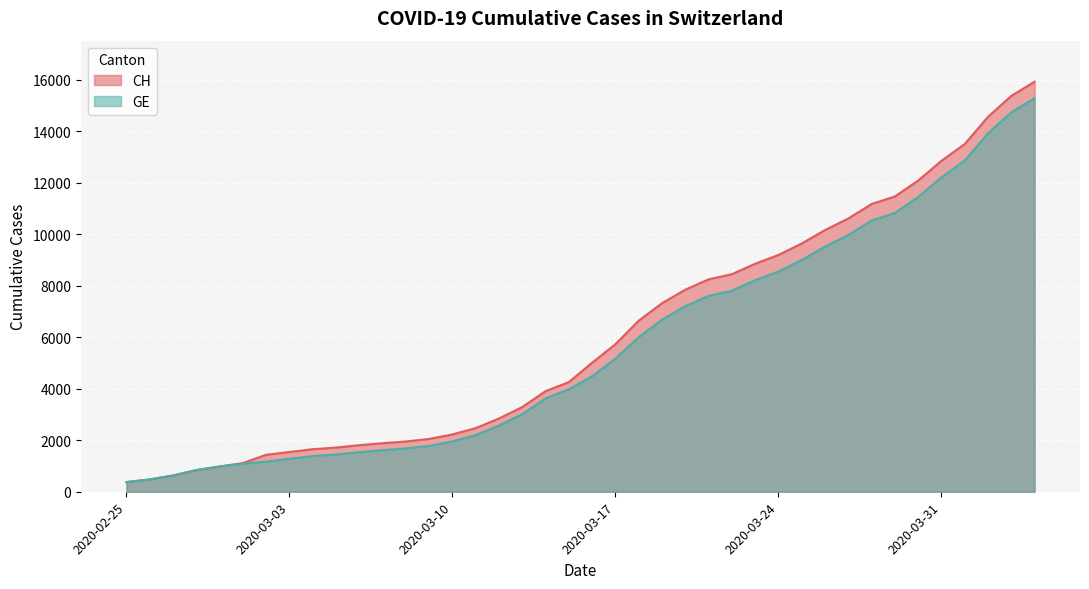

Does the chart display data point markers on the line(s)?

No